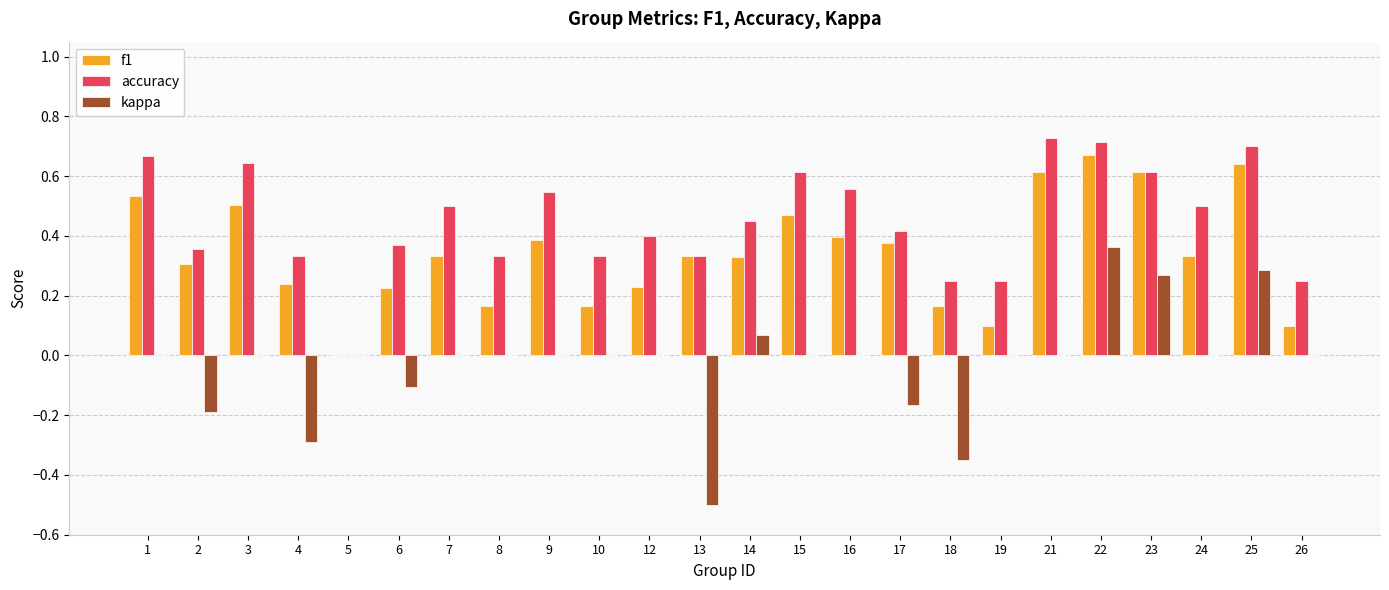

At which label does kappa reach its peak?

22